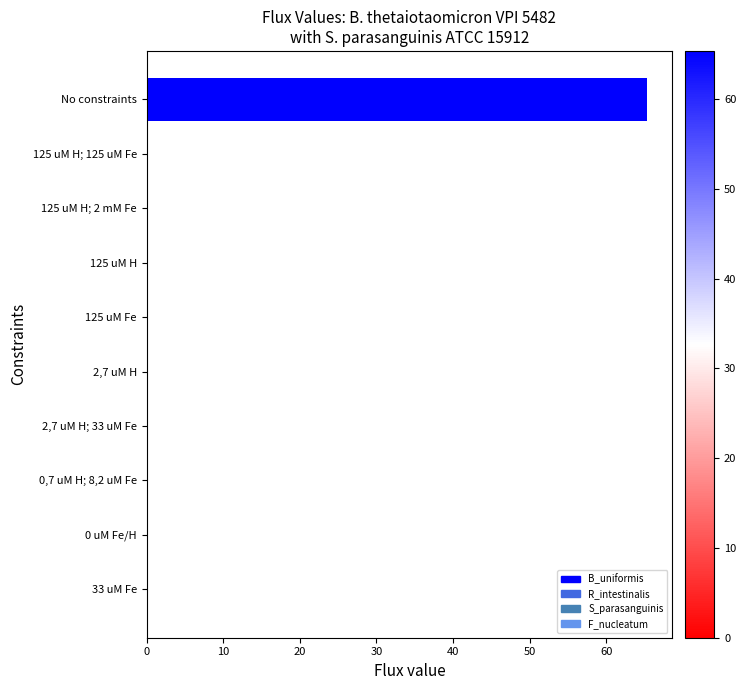

What is the sum of all values?

65.4